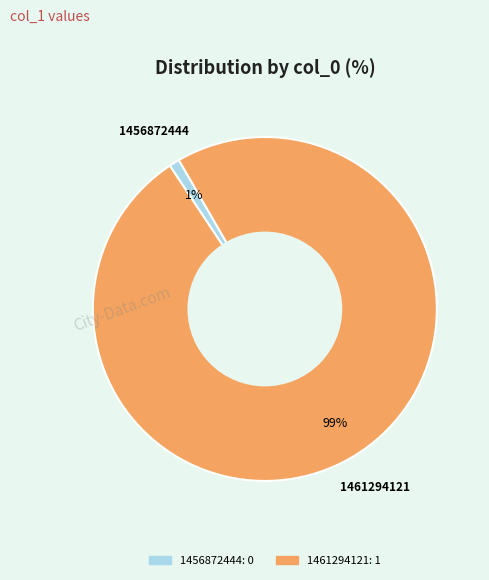

Rank the categories by value from lowest to highest.

1456872444, 1461294121